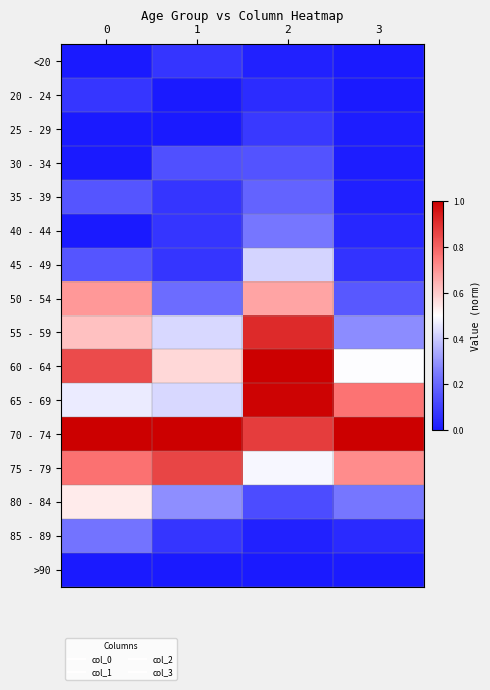

Between 2 and 3, which series saw the biggest shift?

55 - 59